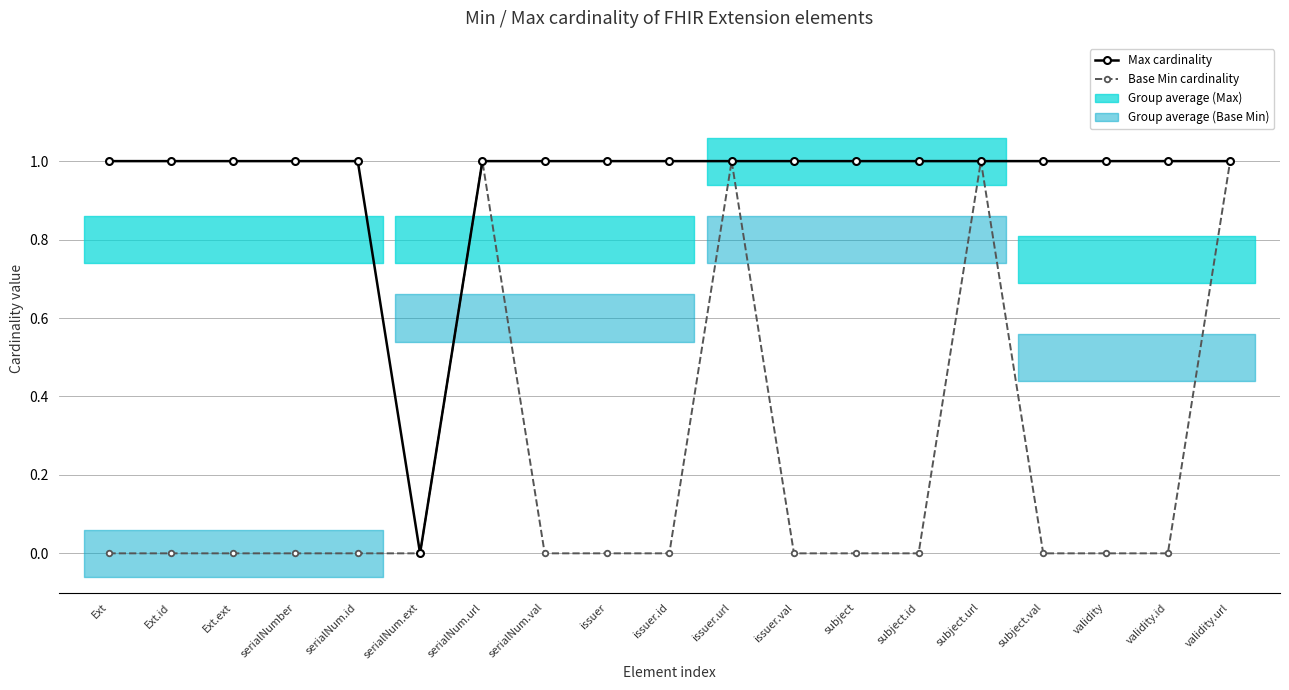

What is the approximate value of Max cardinality at subject.val?

1